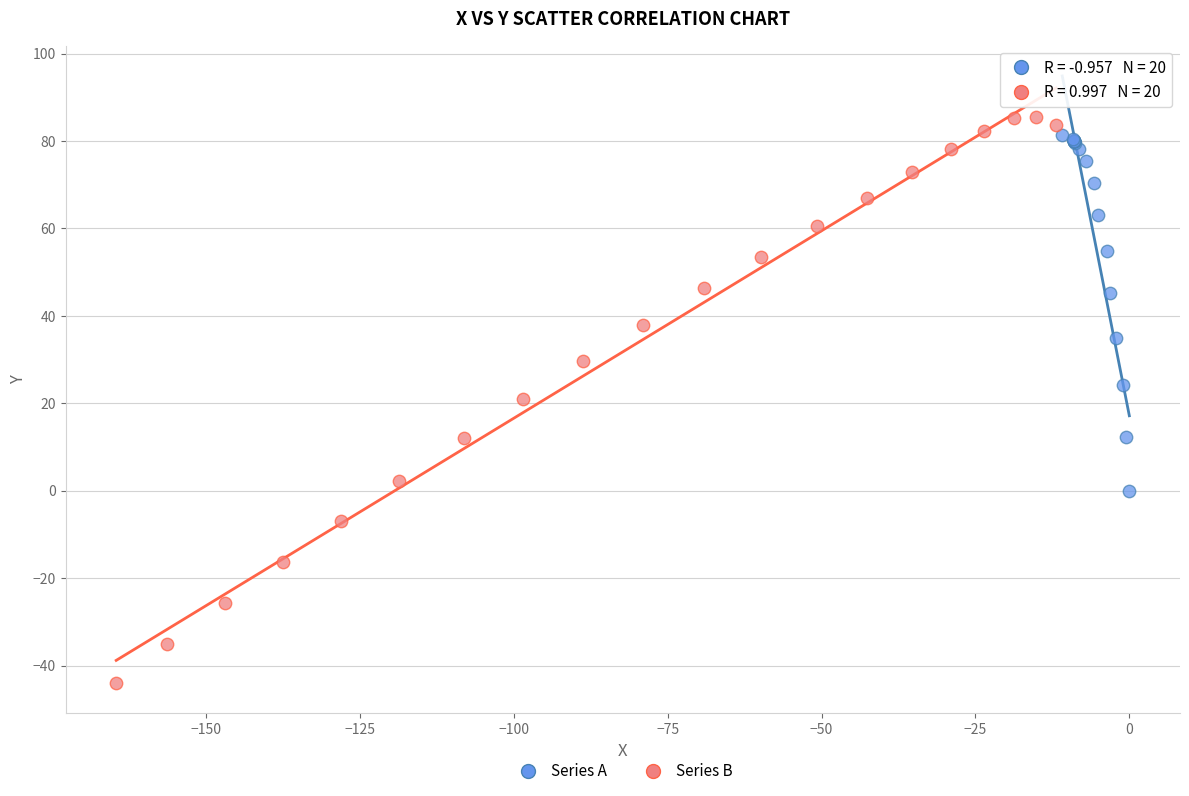

Which series has the largest Y range (max minus min)?

Series B